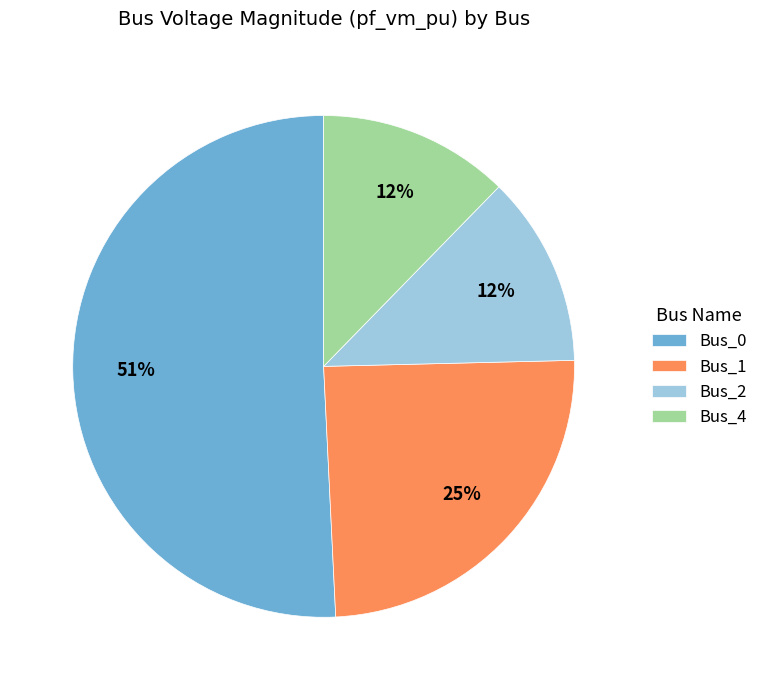

Is it true that Bus_0 is 51% of the pie?

True